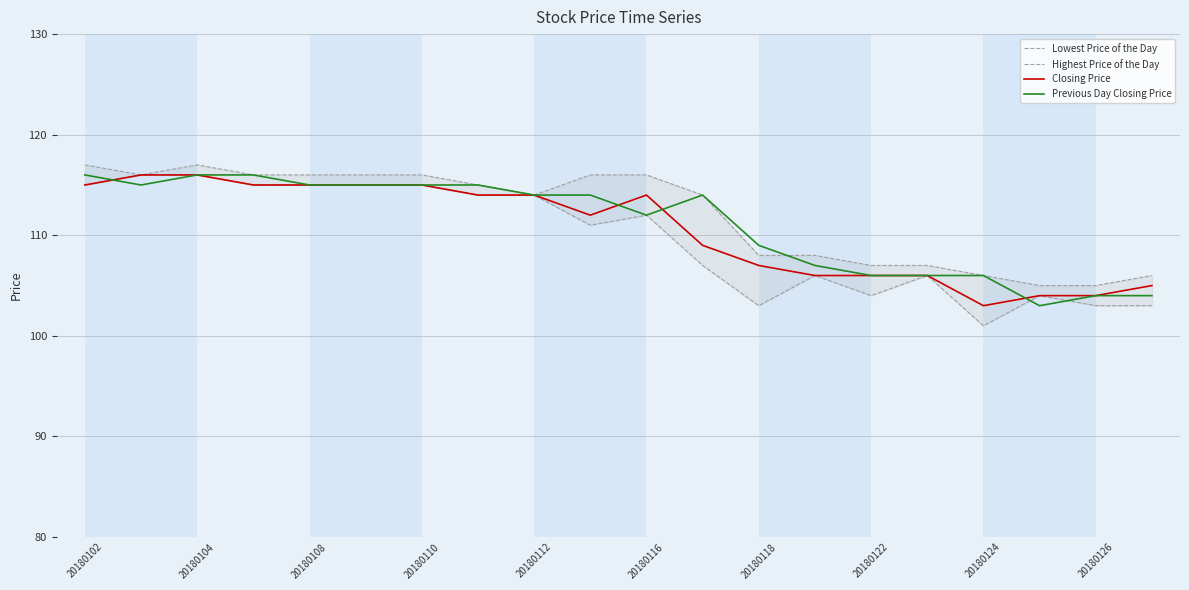

The Previous Day Closing Price series shows 171 at 20180112. True or false?

False